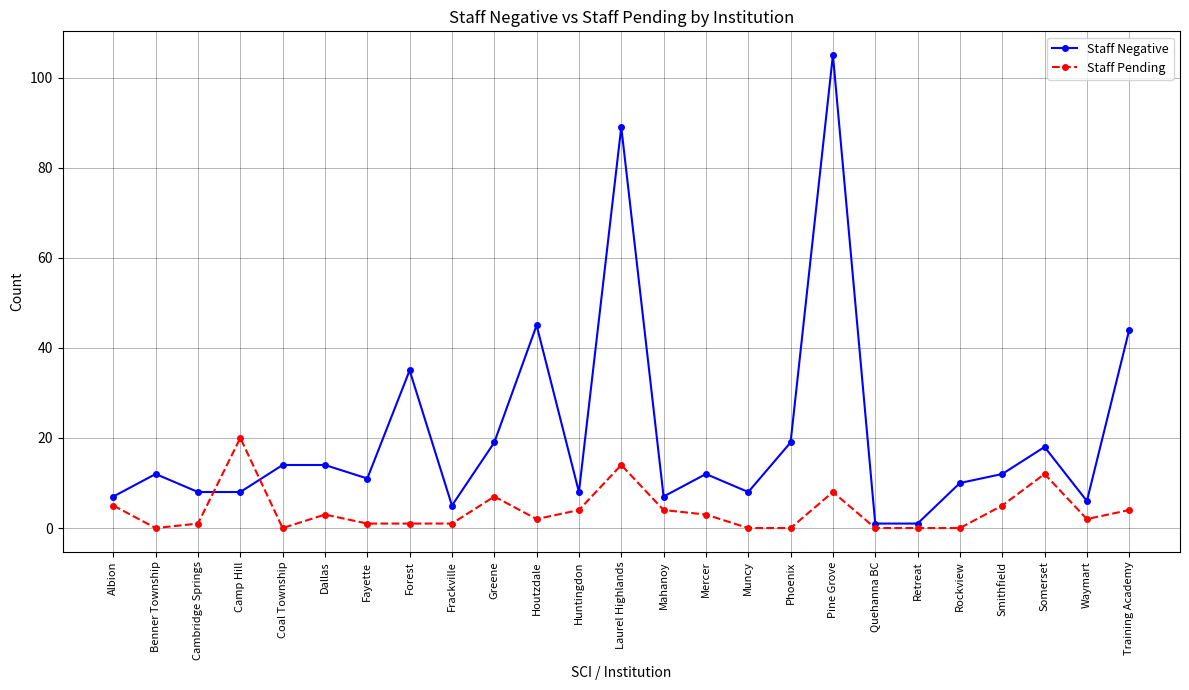

Which series ends up on top after the final intersection of Staff Negative and Staff Pending?

Staff Negative